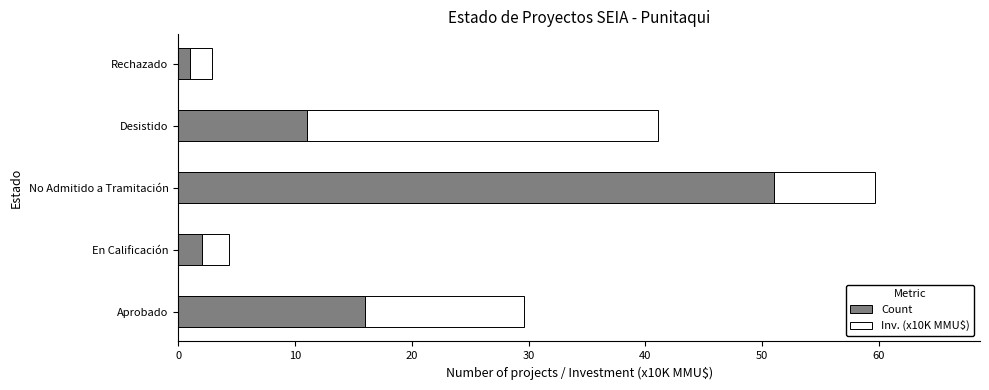

Read the Count value at Aprobado.

16.0